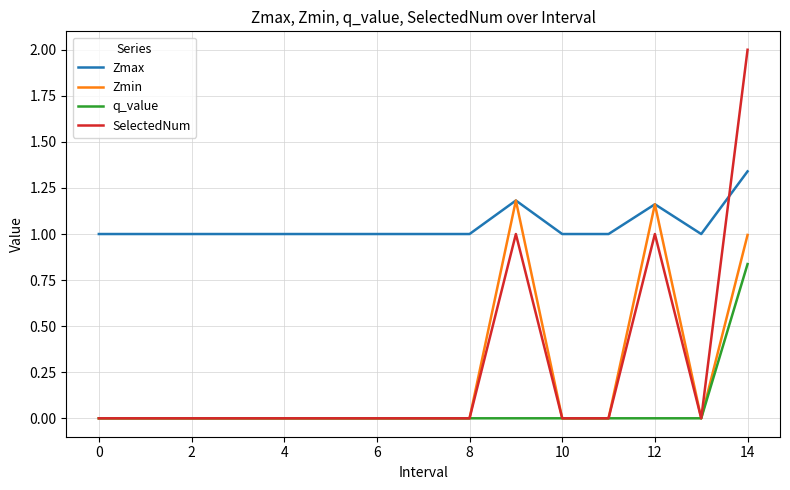

What is the maximum value shown in the chart?

2.0